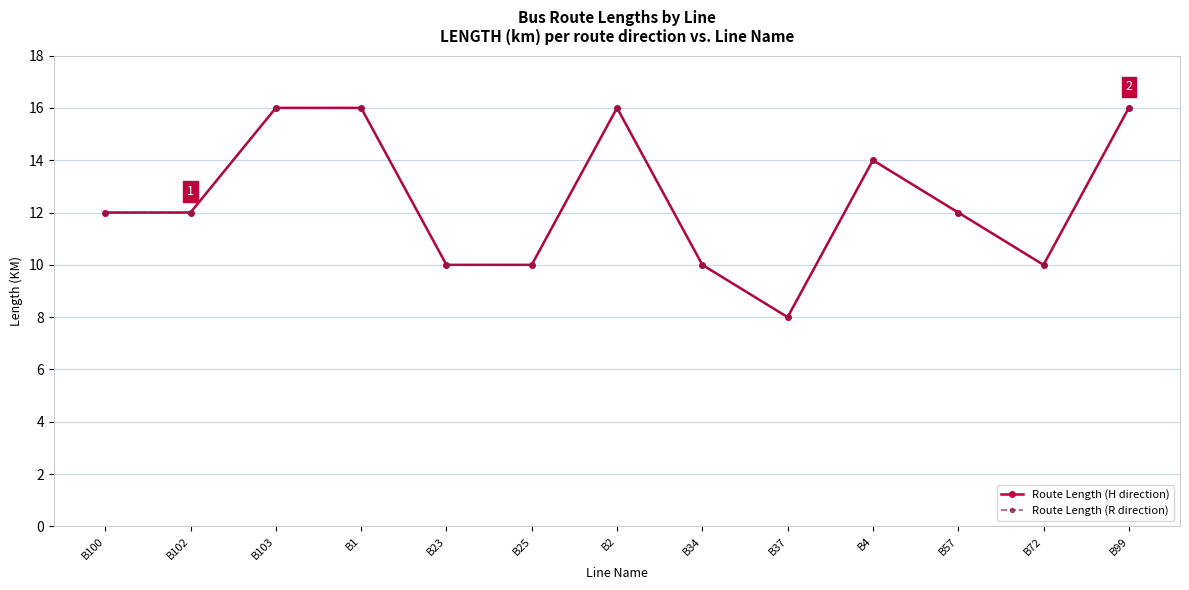

Does the chart have visible grid lines?

Yes